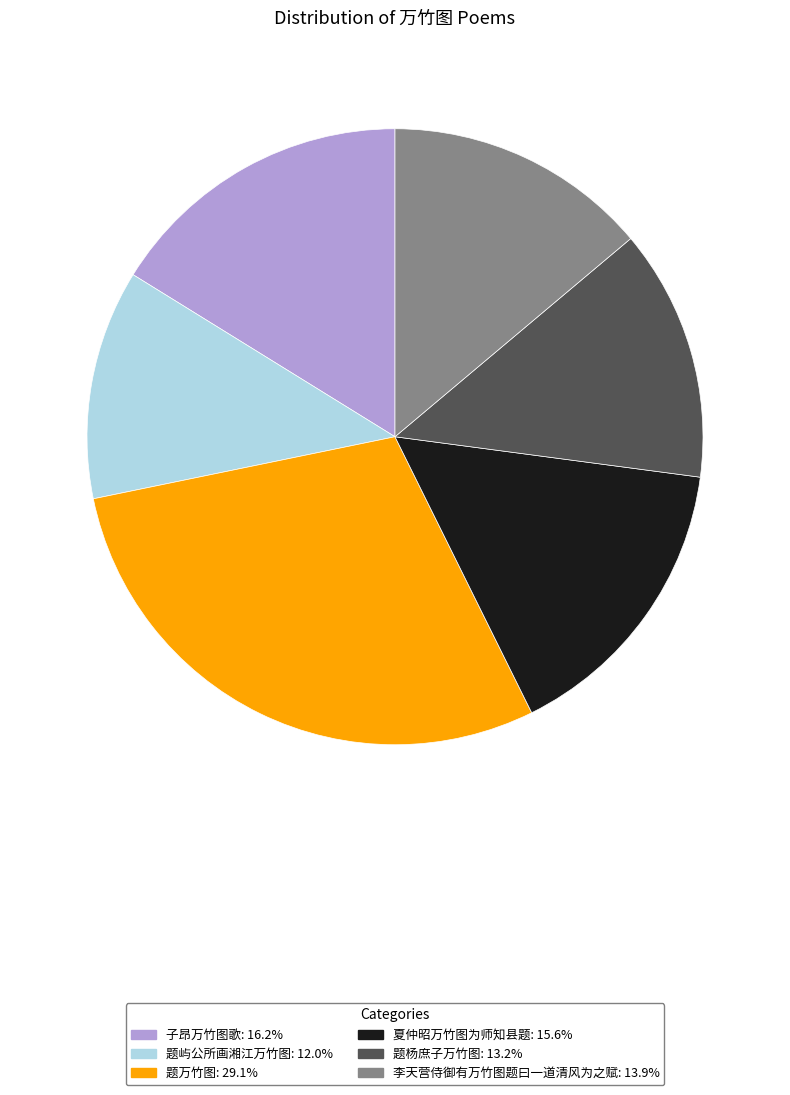

The 题屿公所画湘江万竹图 slice represents 12% of the pie. True or false?

True